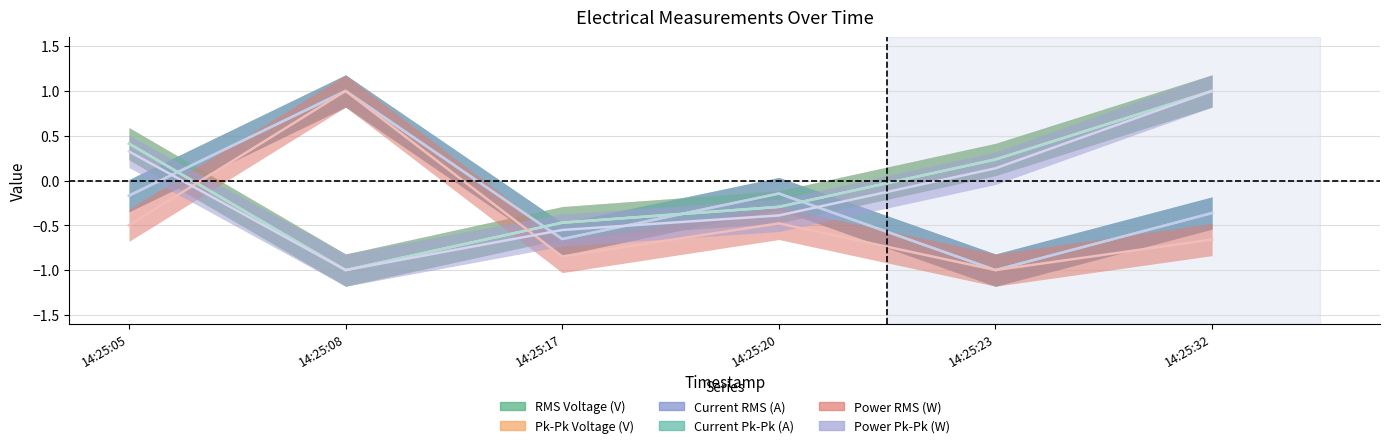

What is the total value across all series at 14:25:32?

1.6